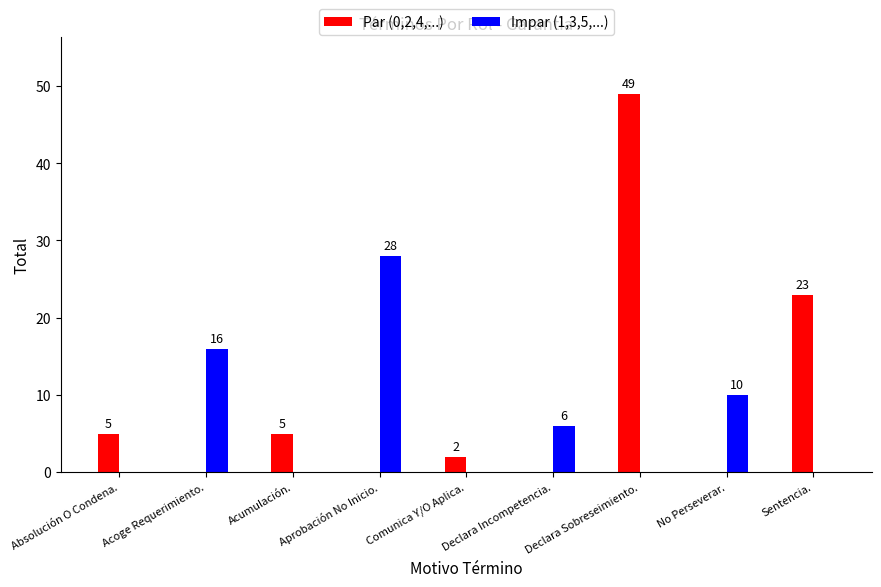

What is the greatest value displayed?

49